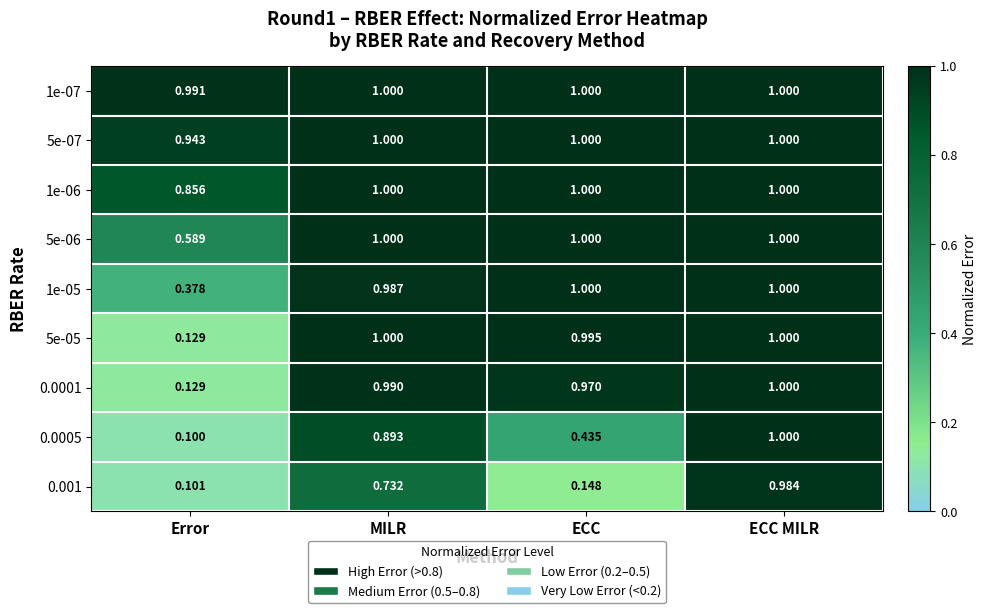

Which label corresponds to the smallest value in the chart?

Error